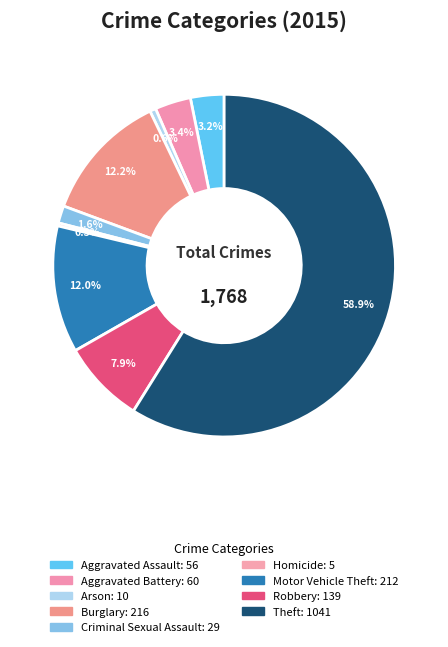

What percentage is the Motor Vehicle Theft slice, to the nearest percent?

12%